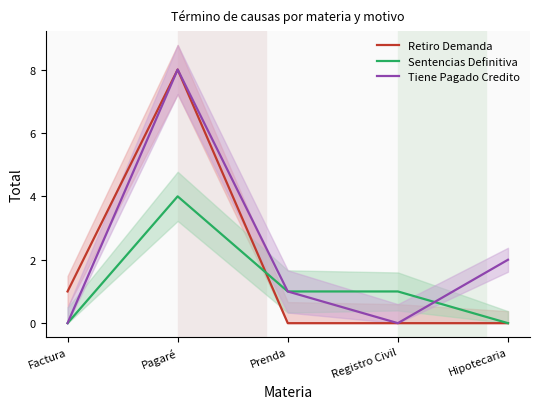

After their last crossing, which series has the higher values: Retiro Demanda or Sentencias Definitiva?

Sentencias Definitiva